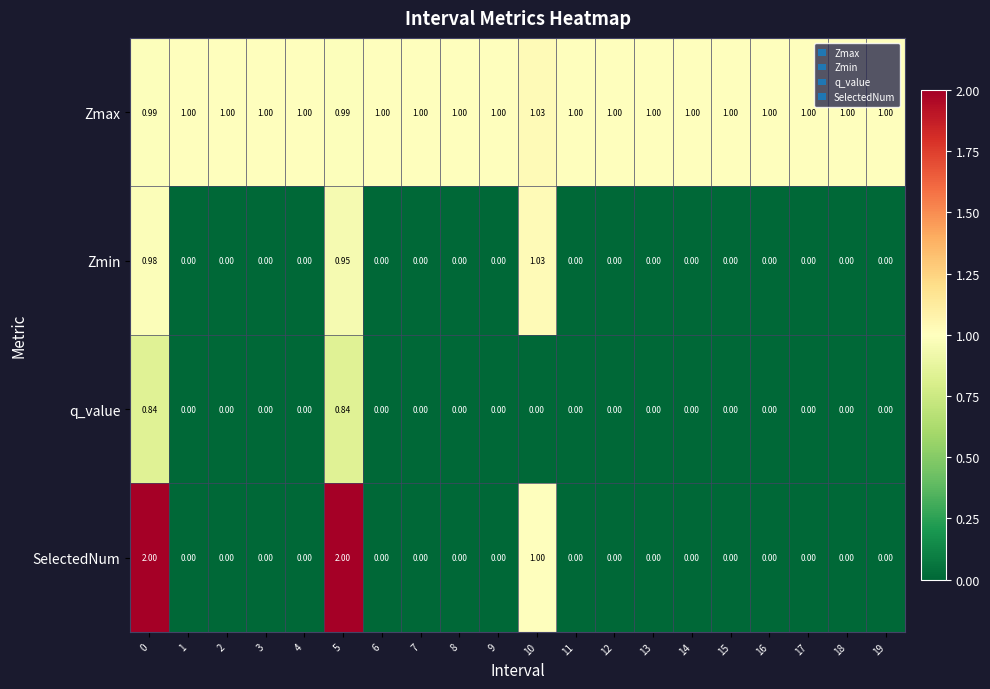

Between 10 and 11, which series saw the biggest shift?

Zmin